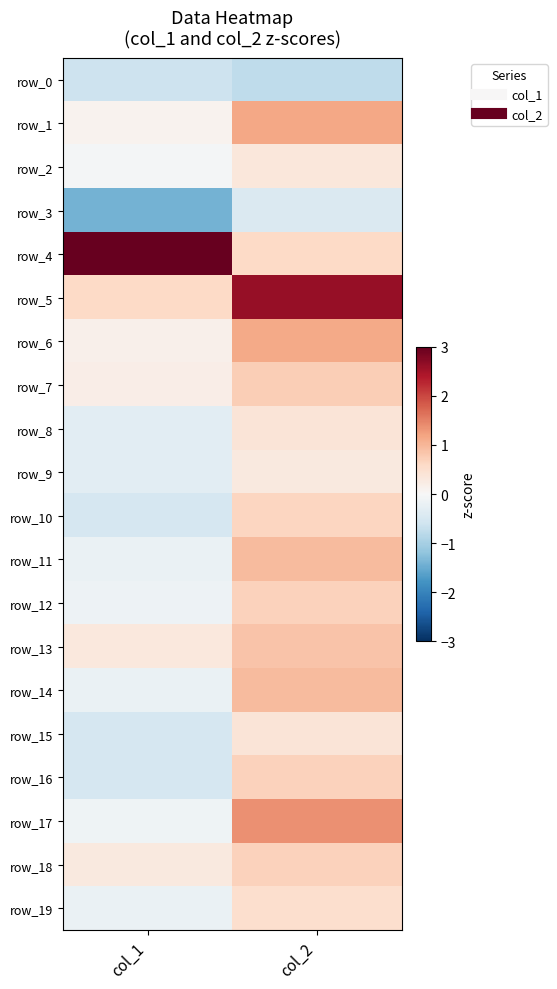

Reading left to right, extract all data points from this chart.

row_0: col_1=-0.6	col_2=-0.8
row_1: col_1=0.1	col_2=1.2
row_2: col_1=-0.1	col_2=0.3
row_3: col_1=-1.4	col_2=-0.4
row_4: col_1=4.5	col_2=0.6
row_5: col_1=0.6	col_2=2.6
row_6: col_1=0.2	col_2=1.1
row_7: col_1=0.2	col_2=0.7
row_8: col_1=-0.3	col_2=0.4
row_9: col_1=-0.3	col_2=0.3
row_10: col_1=-0.5	col_2=0.6
row_11: col_1=-0.2	col_2=1.0
row_12: col_1=-0.2	col_2=0.7
row_13: col_1=0.3	col_2=0.9
row_14: col_1=-0.2	col_2=0.9
row_15: col_1=-0.5	col_2=0.4
row_16: col_1=-0.5	col_2=0.7
row_17: col_1=-0.1	col_2=1.4
row_18: col_1=0.3	col_2=0.7
row_19: col_1=-0.2	col_2=0.5